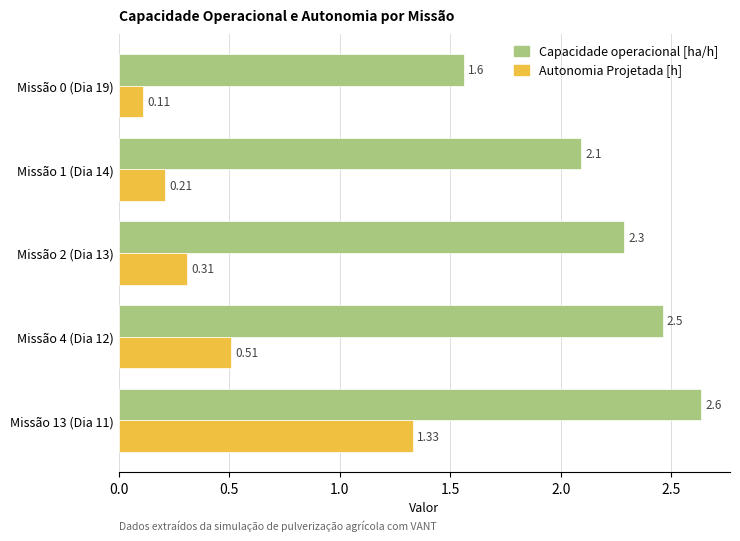

What is the difference between the second highest and second lowest values in the Capacidade operacional [ha/h] series?

0.4